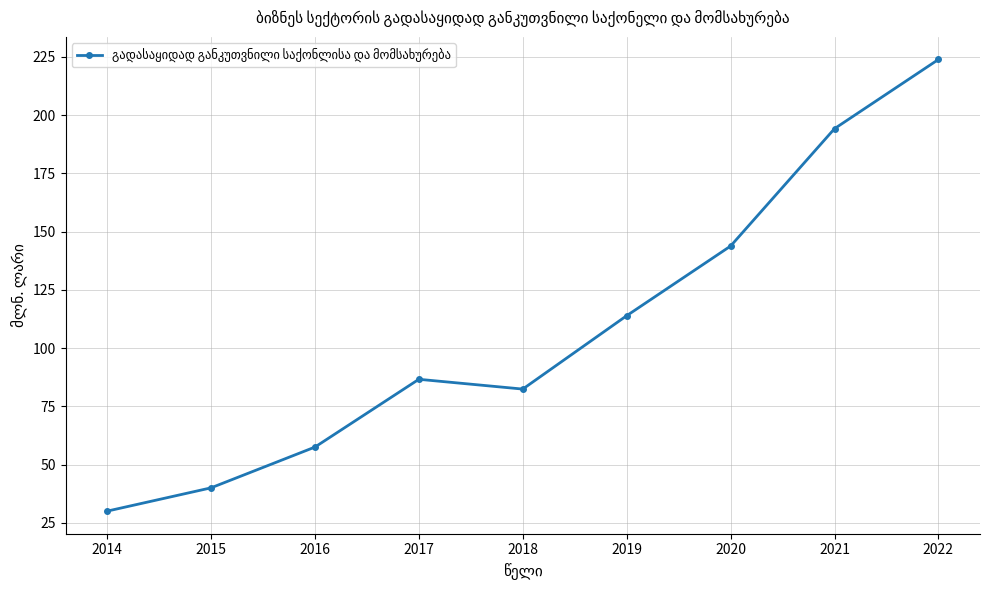

The chart shows a value of 73.8 at 2019. True or false?

False